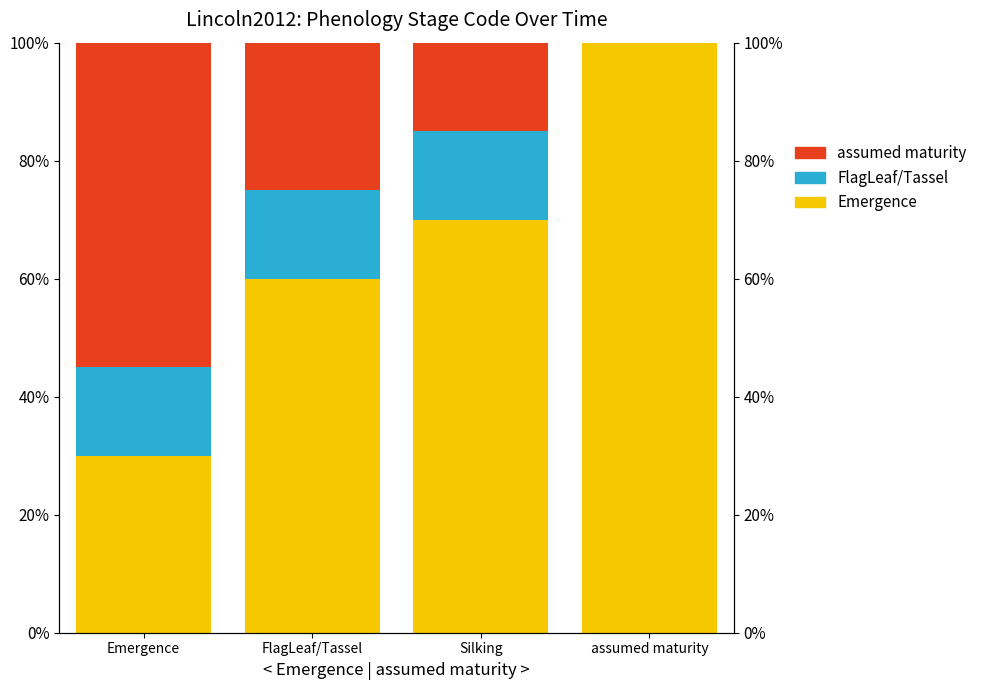

What is the total value across all series at assumed maturity?

1.0